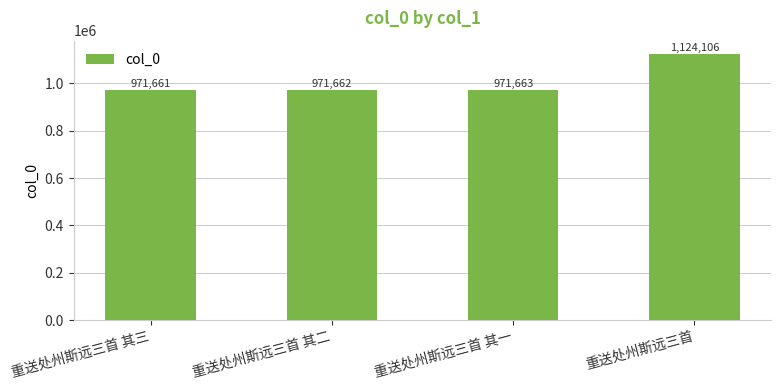

How many data points does each series have?

4